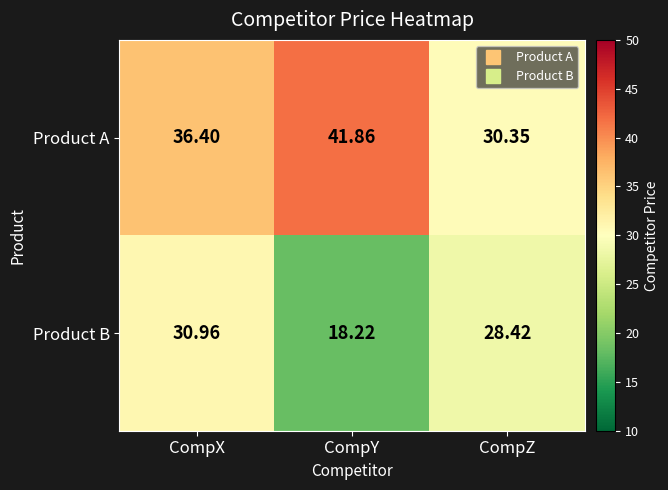

Rank the series by their average value, from lowest to highest.

Product B, Product A